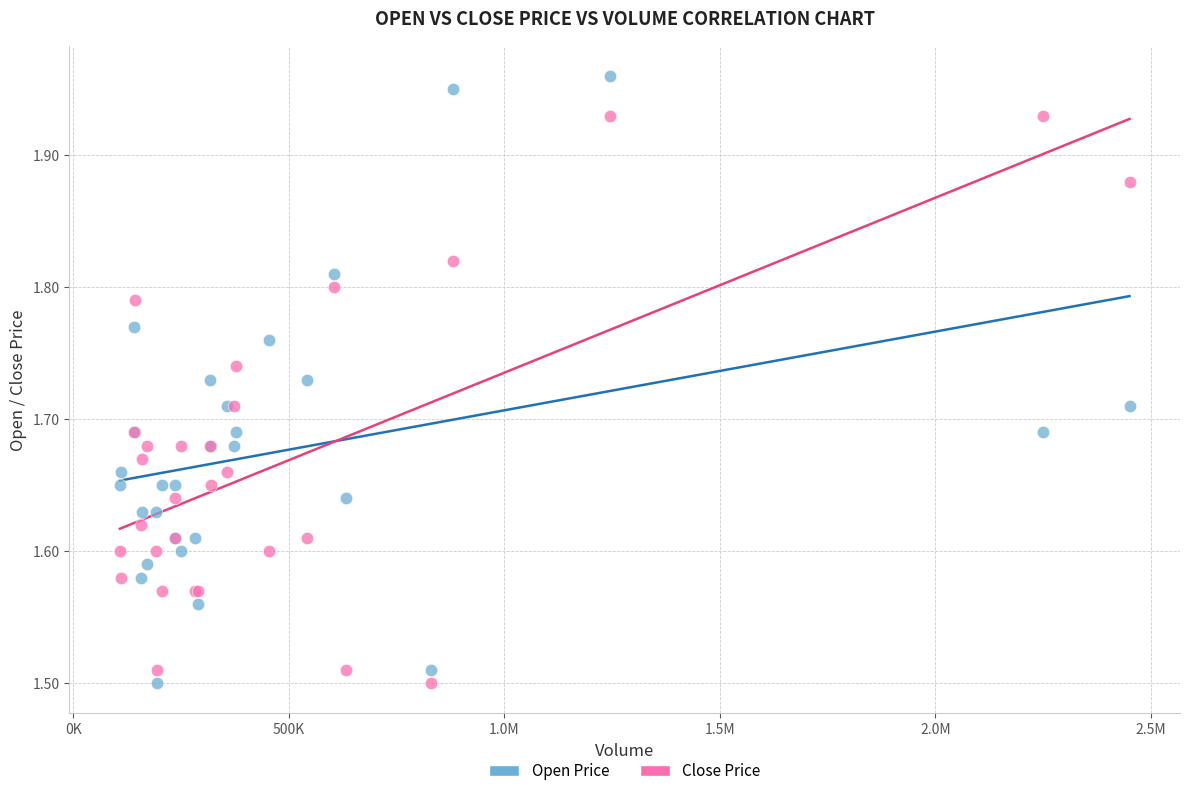

Which series reaches the maximum Y coordinate?

Open Price